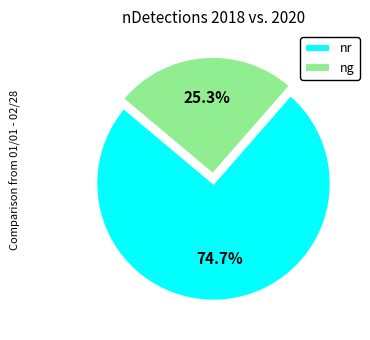

Rank the categories by value from lowest to highest.

ng, nr